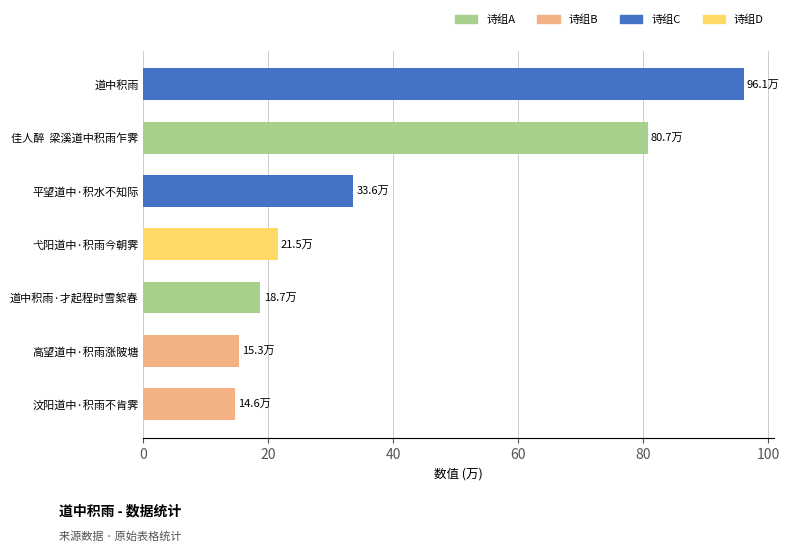

What is the change in value from 汶阳道中·积雨不肯霁 to 弋阳道中·积雨今朝霁?

+6.9